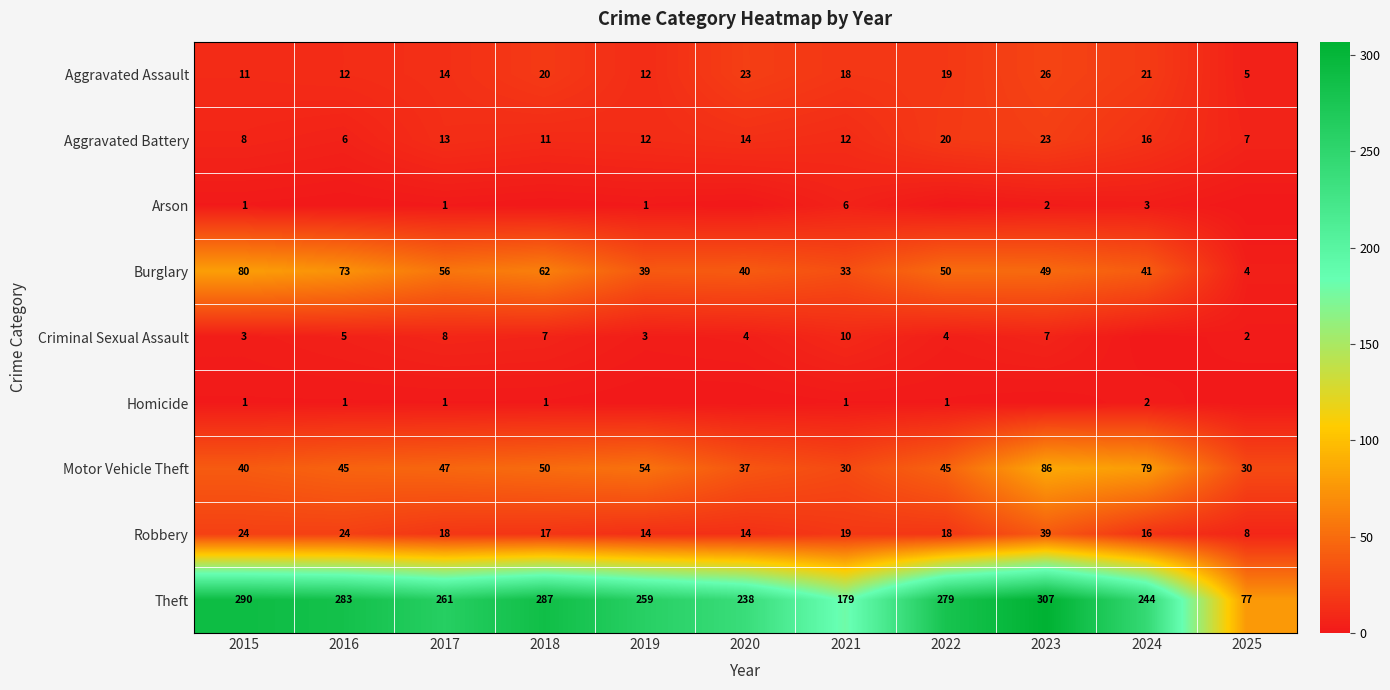

Between 2015 and 2021, which series saw the biggest shift?

Theft